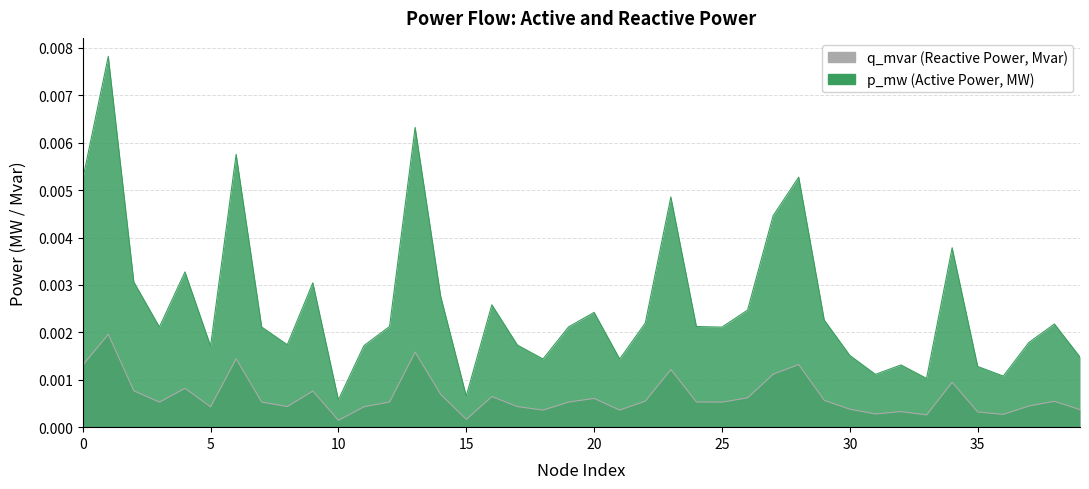

True or false: p_mw has a value of 0.0 at 37.

True